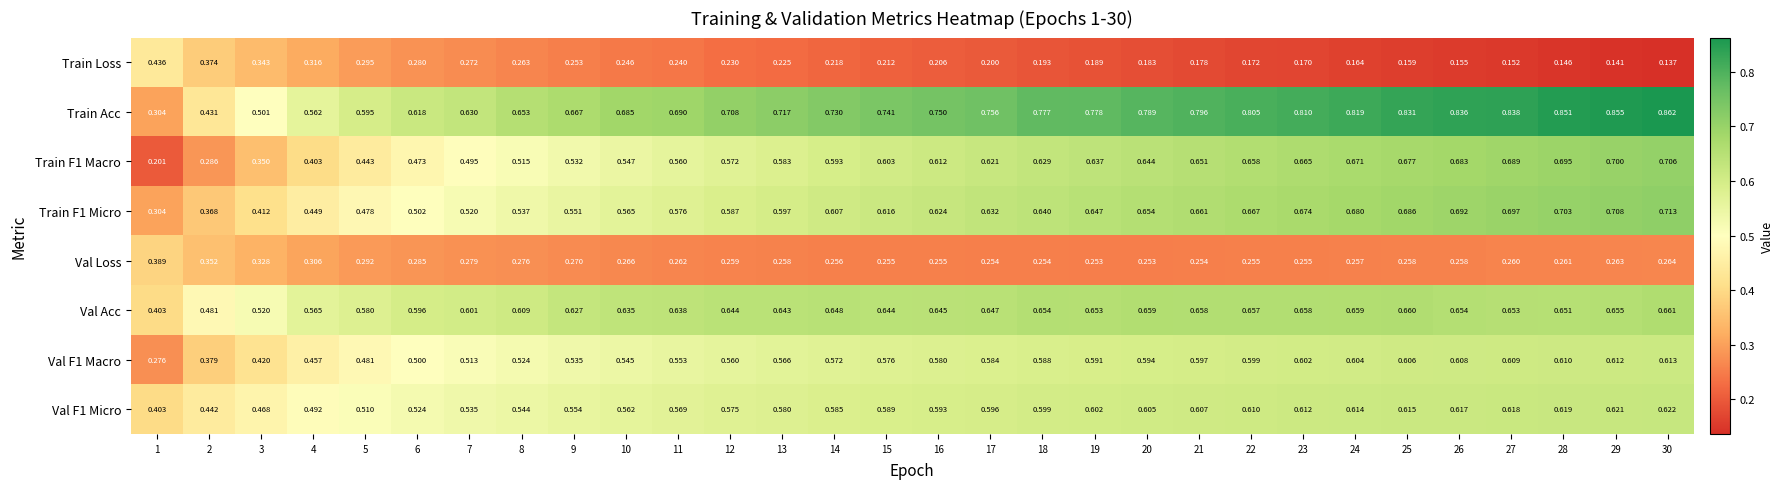

Which series changed the most between 1 and 16?

Train Acc